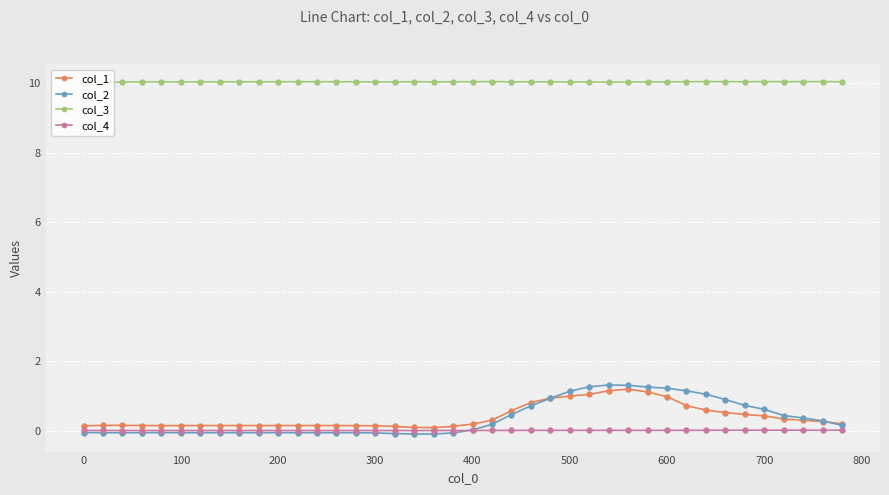

What is the difference between the second highest and minimum values in the col_2 series?

1.4